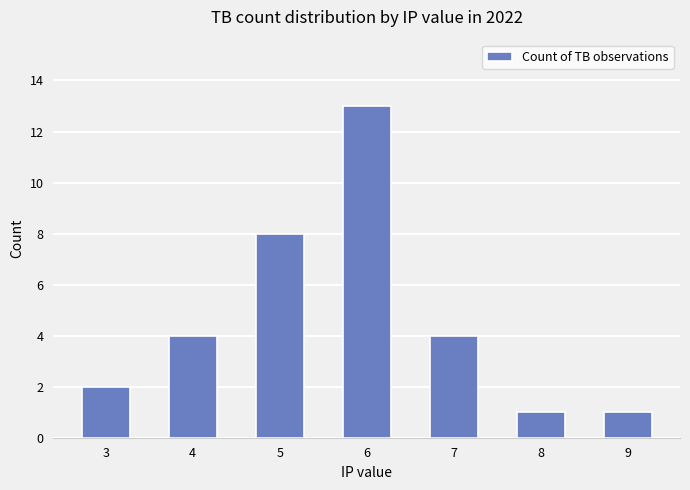

The chart shows a value of 4 at 4. True or false?

True